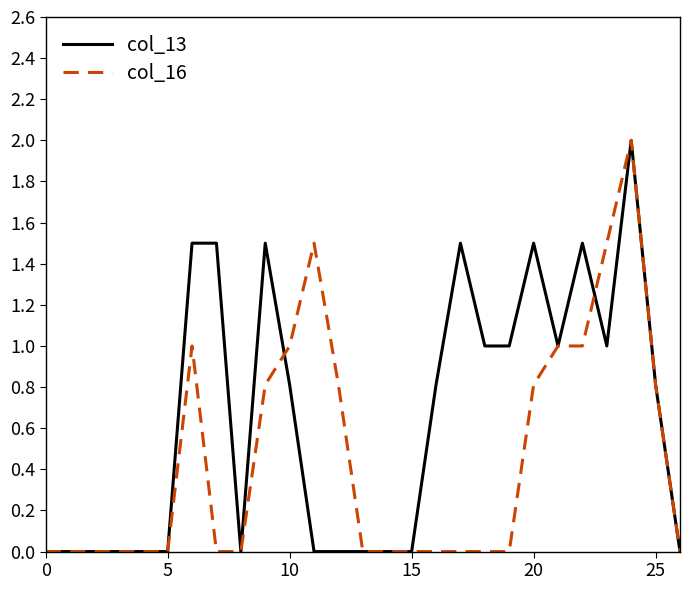

How many lines are shown in the chart?

2